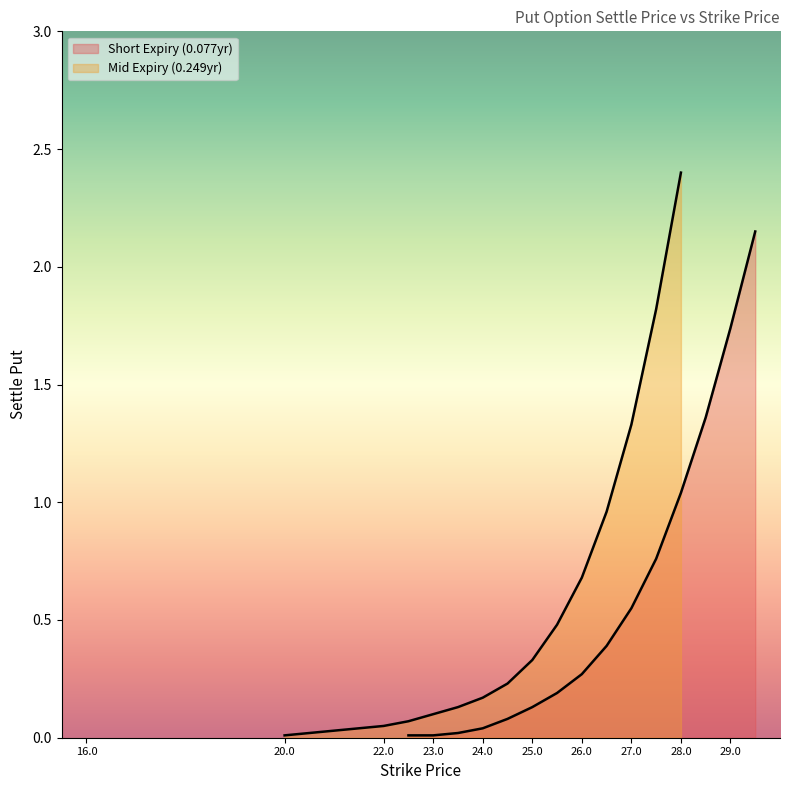

Which series has the widest spread of values?

Mid Expiry (0.249yr)